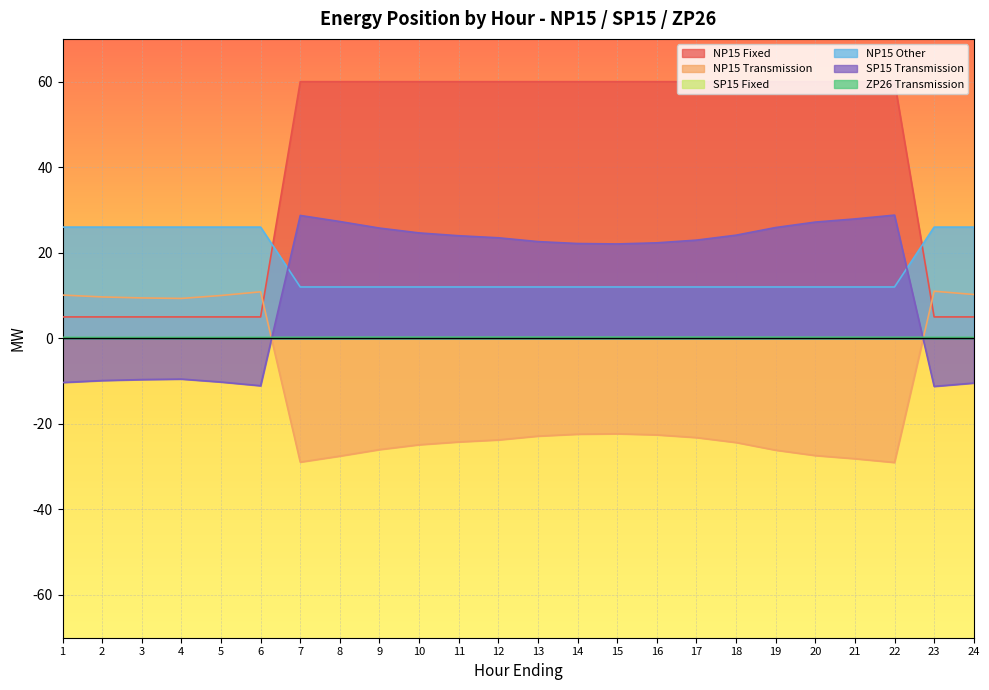

Which series changed the most between 7 and 16?

SP15 Transmission